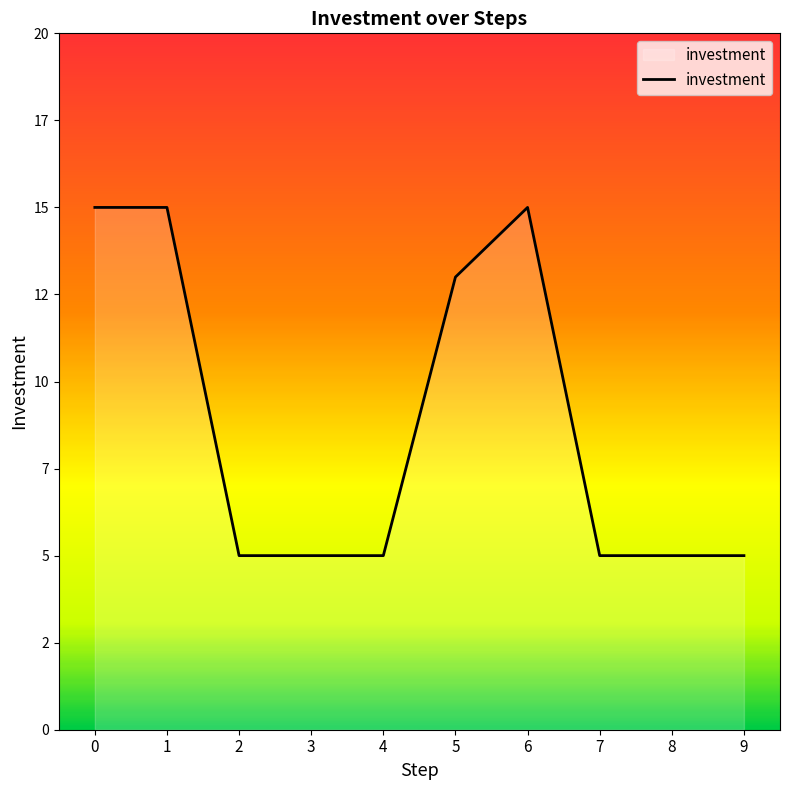

The value at 5 is 18. True or false?

False